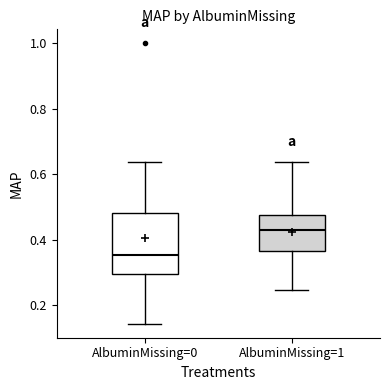

Reading left to right, read every box against the y-axis: the position of its median line, the range the box covers, and the ends of its whiskers. The values are not printed on the chart, so give them approximately, as read against the axis.

AlbuminMissing=0: median 0.36, box 0.30 to 0.48, whiskers 0.14 to 0.64
AlbuminMissing=1: median 0.42, box 0.36 to 0.48, whiskers 0.24 to 0.64